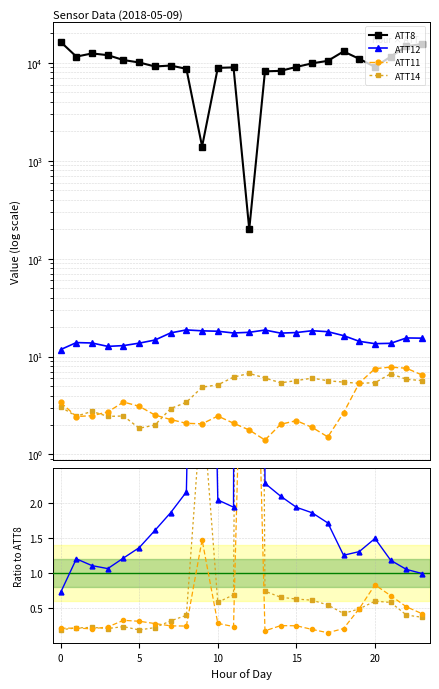

True or false: ATT11 has more than 1 interior local peaks.

True